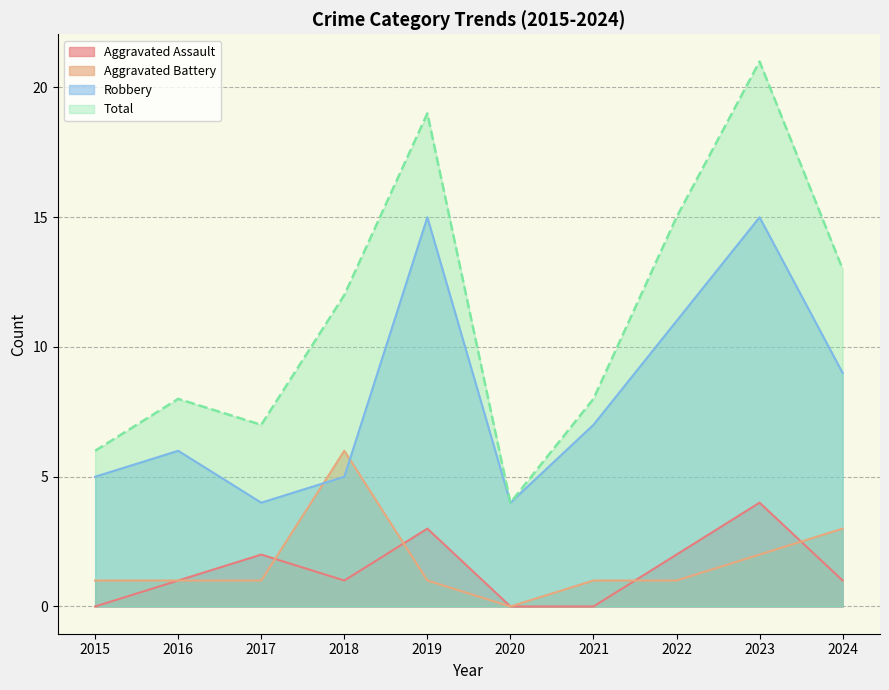

What is the difference between the maximum and minimum values in the Robbery series?

11